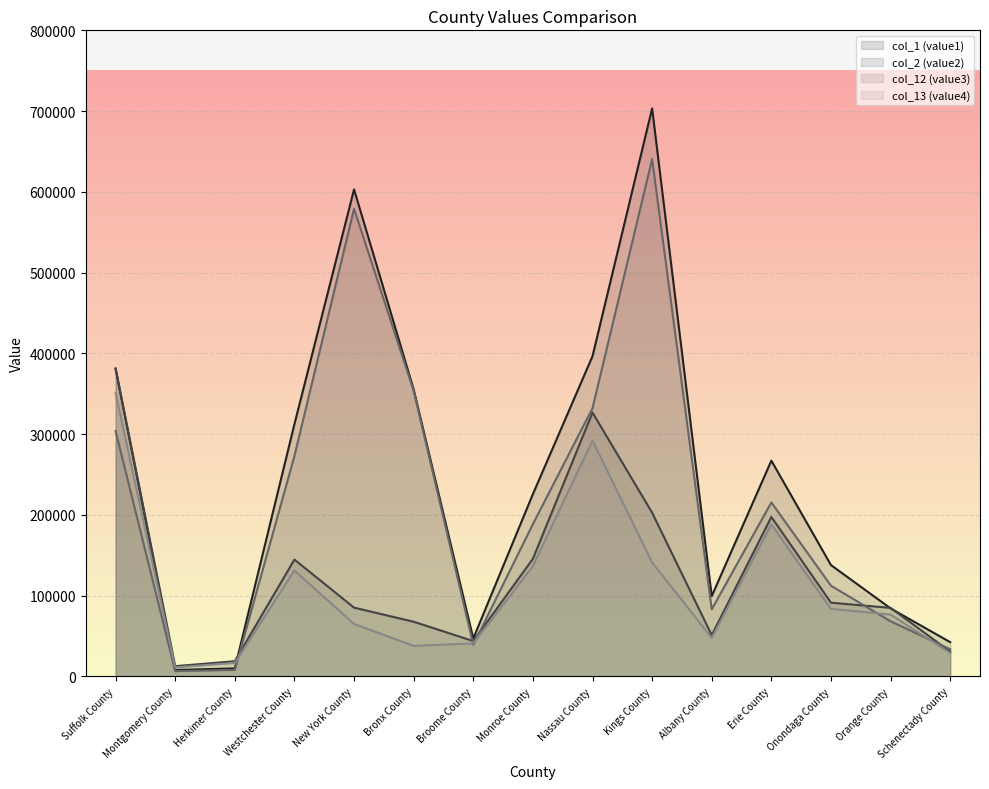

Is the value of col_1 (value1) at Albany County greater than the value of col_2 (value2) at Broome County?

Yes